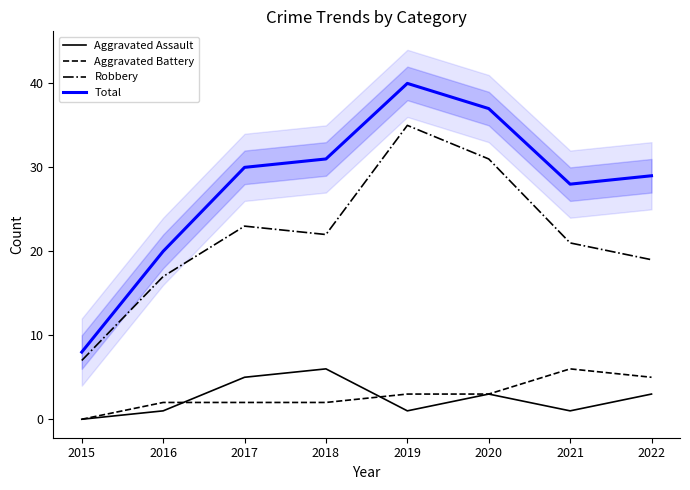

What value does the Robbery series have at 2019, to the nearest 10?

40